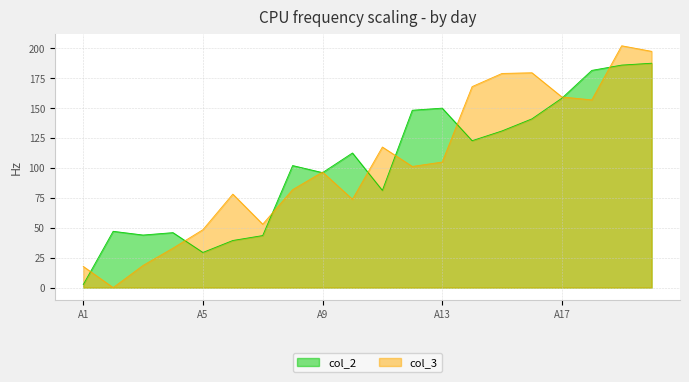

Which series has the widest spread of values?

col_3